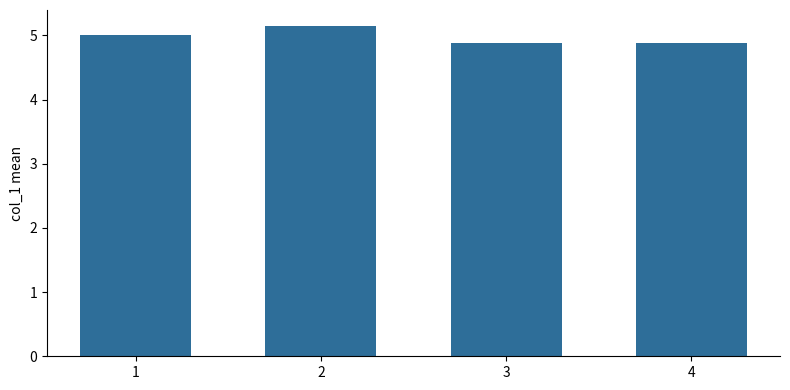

What is the sum of the values at 2 and 1?

10.1